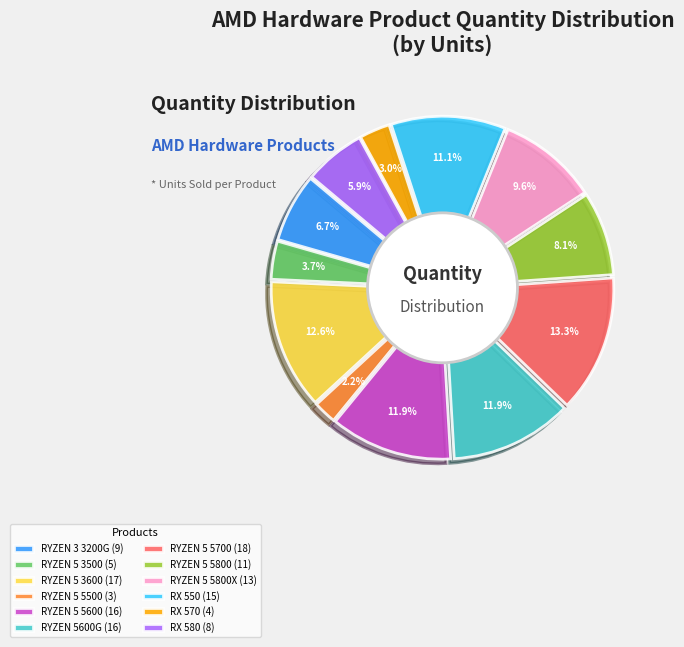

To the nearest percent, what portion does RYZEN 5 3600 represent?

13%